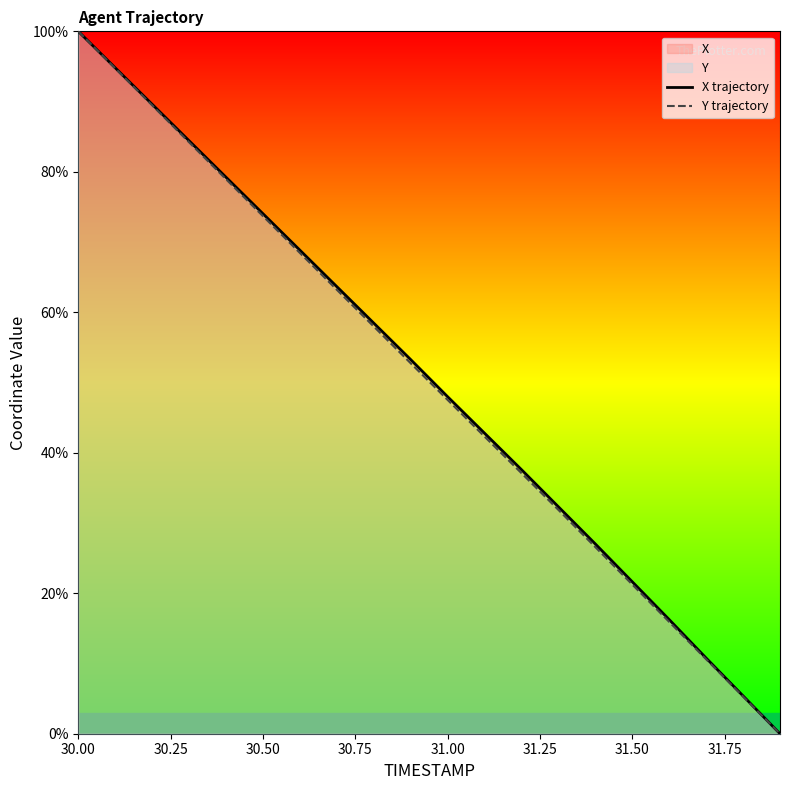

The X trajectory series shows 70.9 at 31.00. True or false?

False